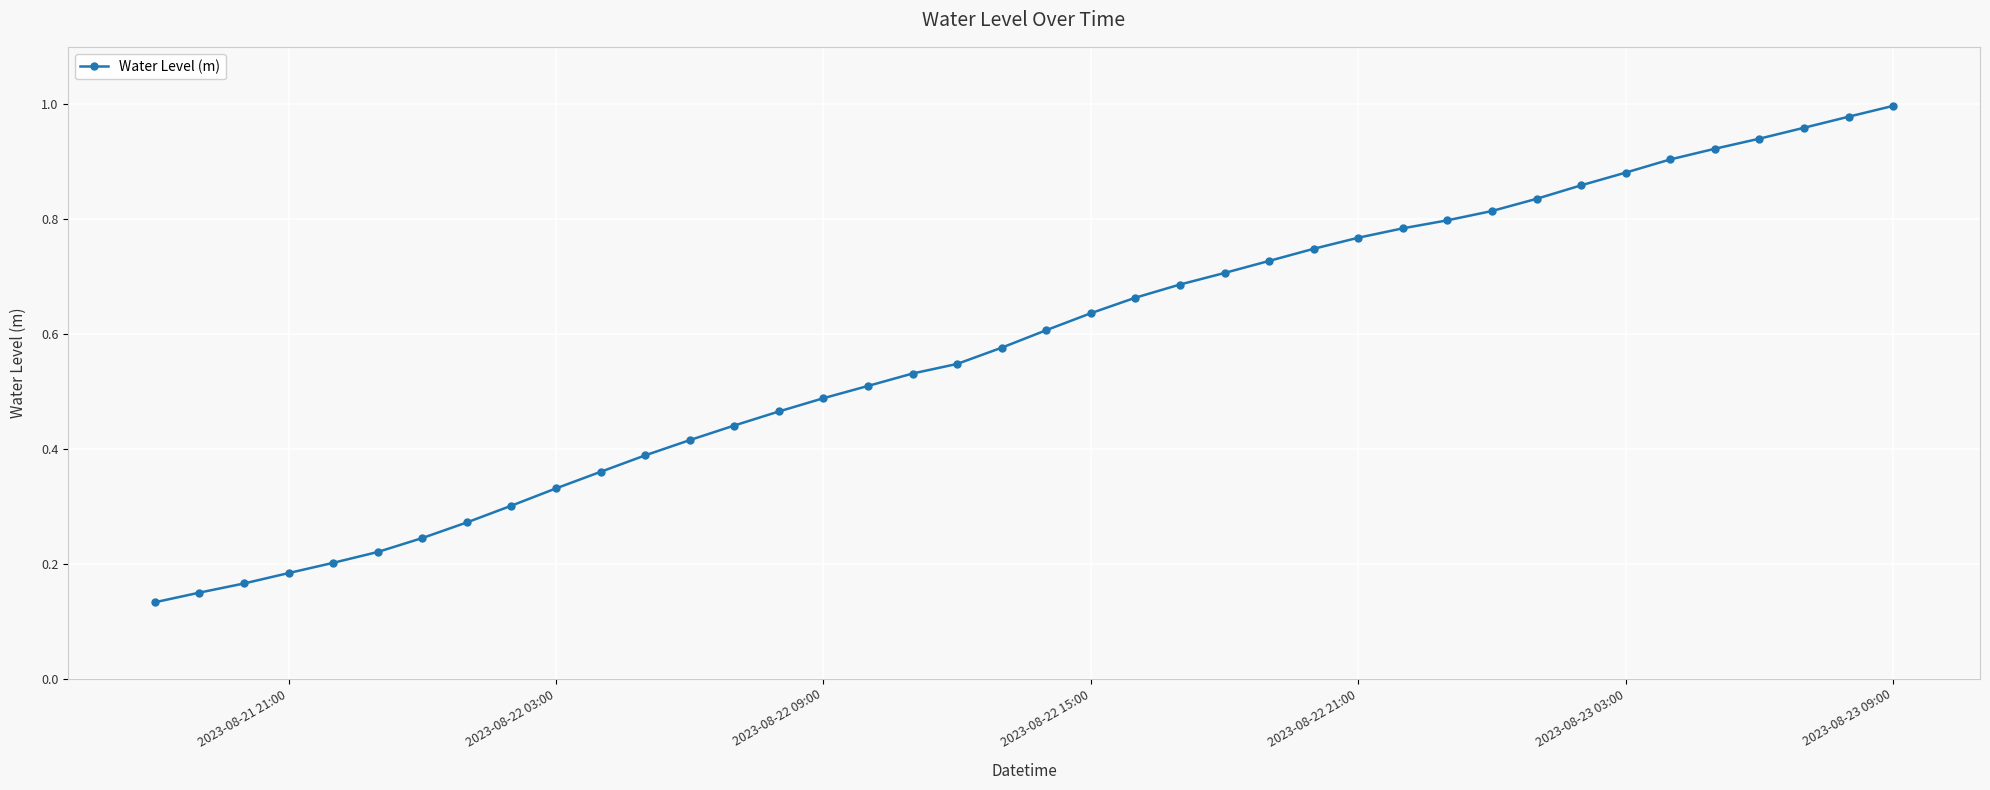

Is this an area chart (filled region under the line)?

No